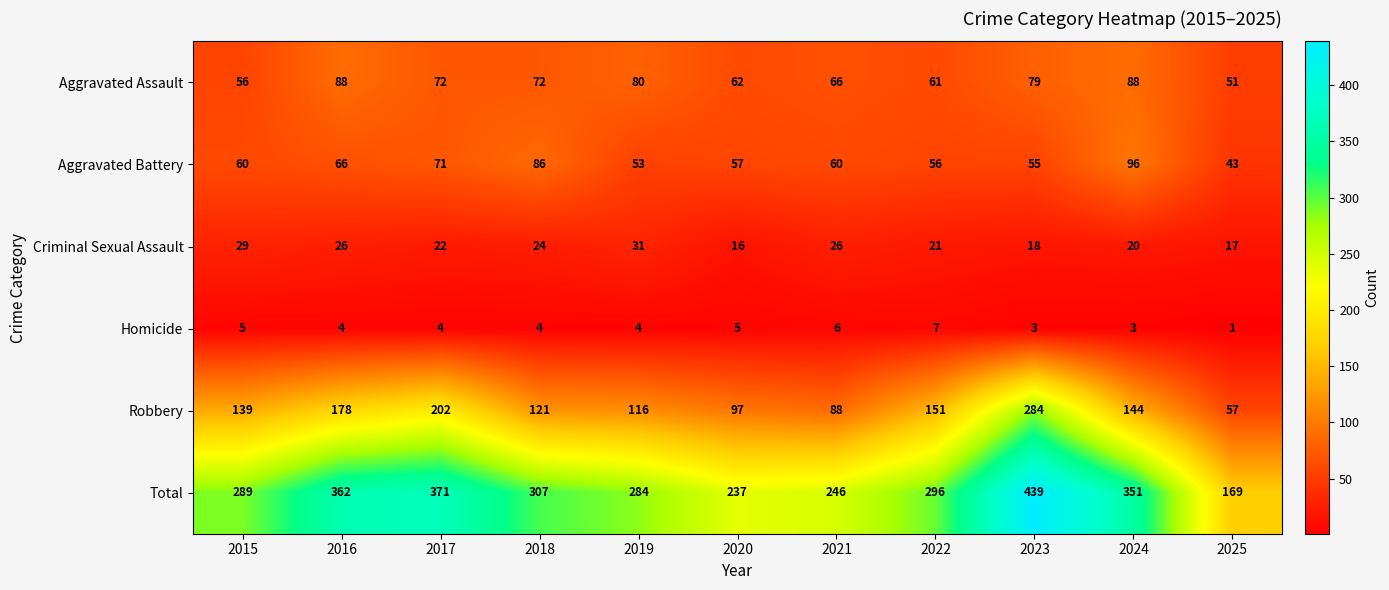

Is the value of Robbery at 2018 greater than the value of Total at 2020?

No